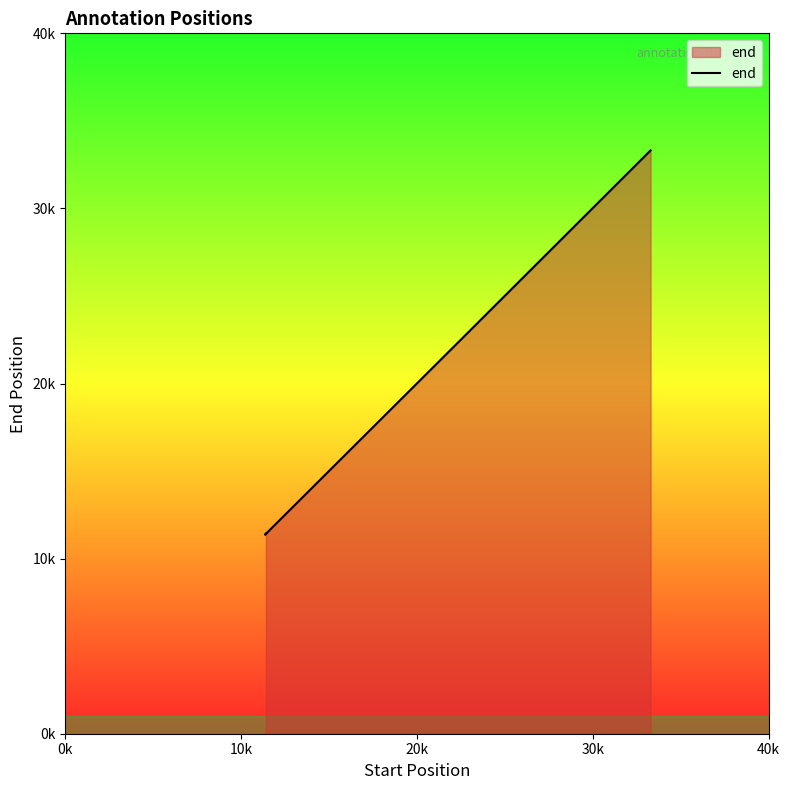

What is the sum of all values?

78361